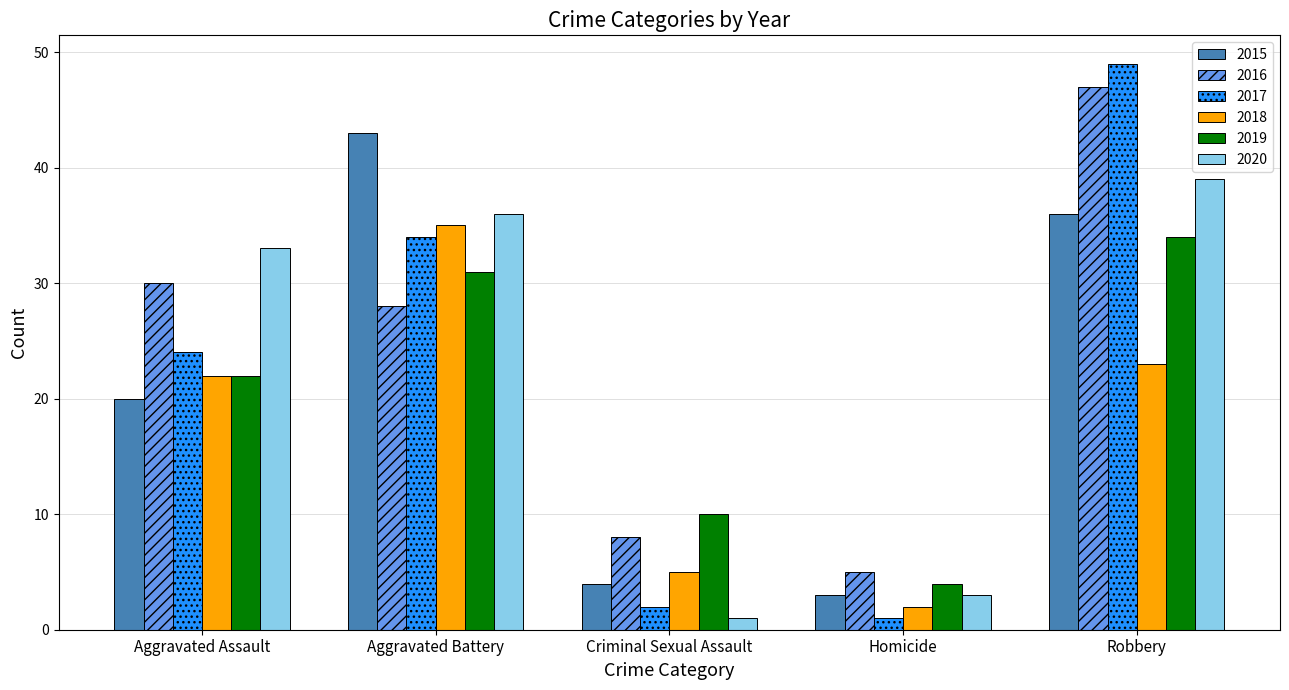

How many series are shown in this chart?

6